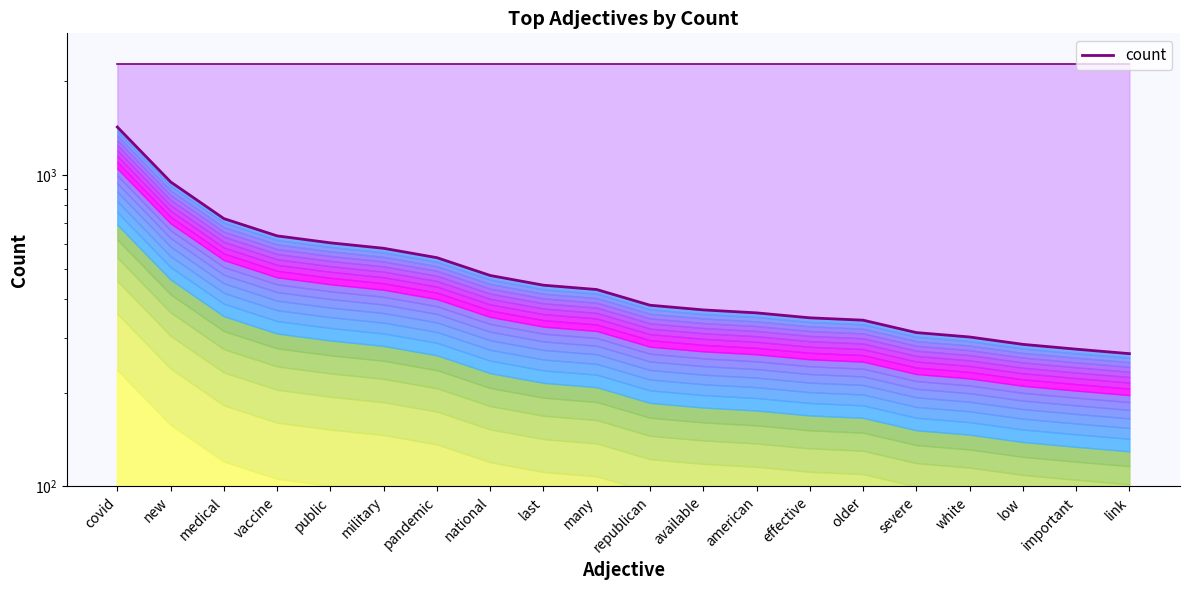

What is the smallest value displayed?

267